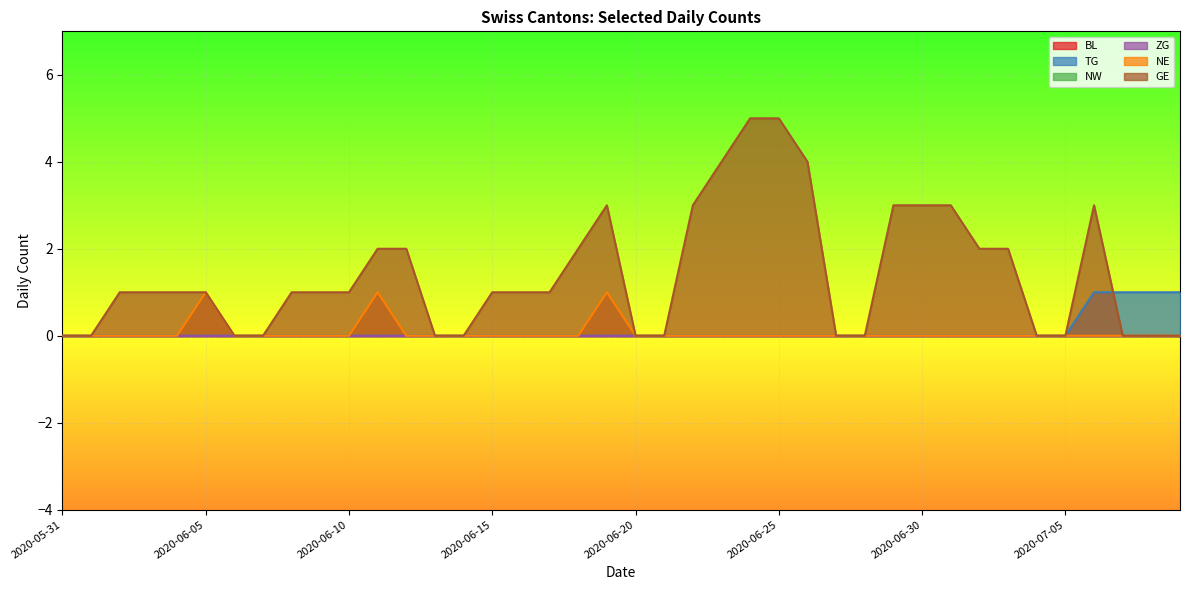

What is the difference between the second highest and second lowest values in the TG series?

1